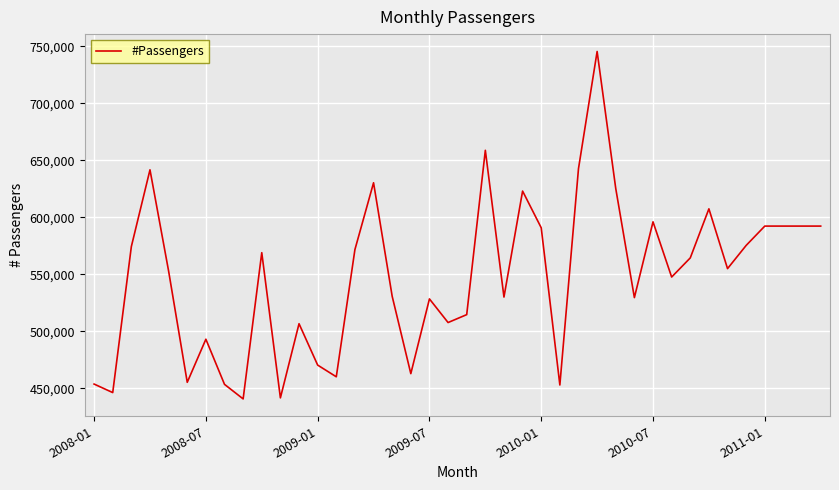

What is the greatest value displayed?

745376